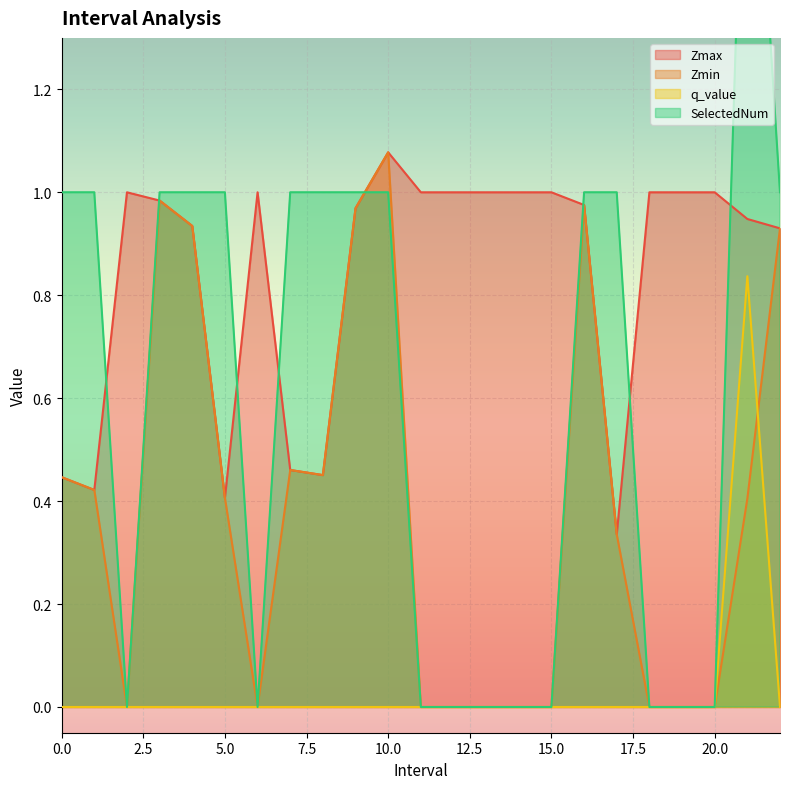

Which series changed the most between 1.0 and 9.0?

Zmax